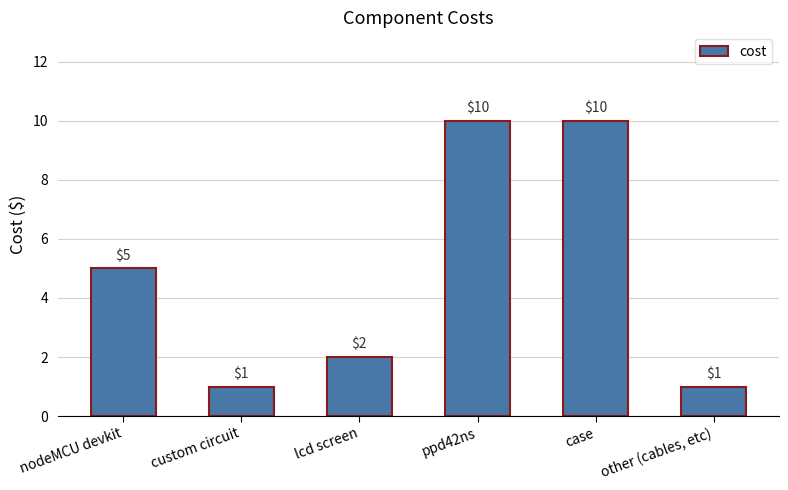

Are the bars horizontal?

No